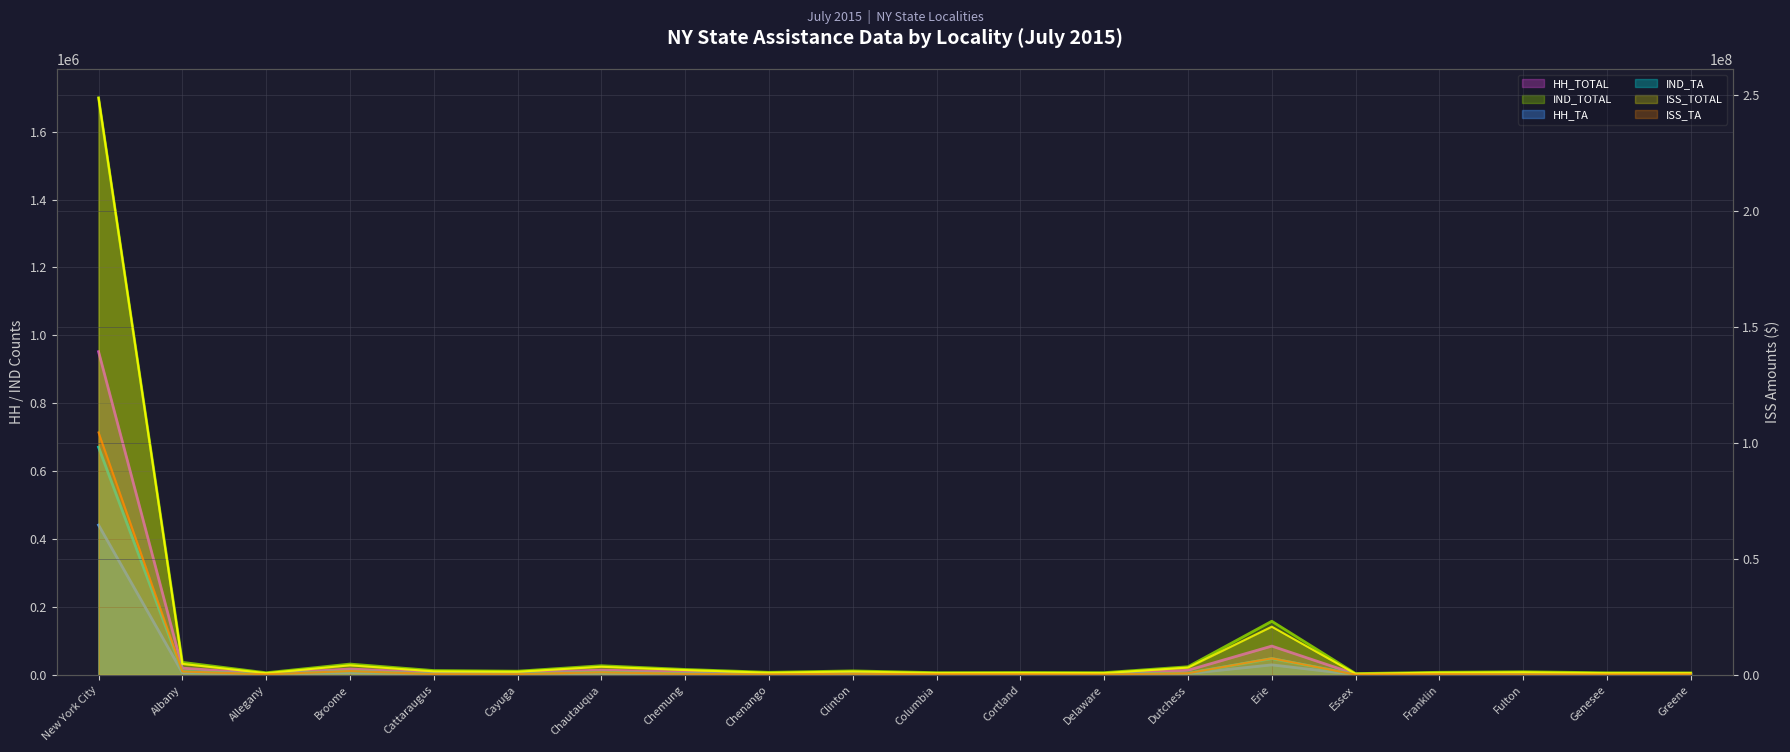

Is it true that ISS_TA equals 449083 at Fulton?

False